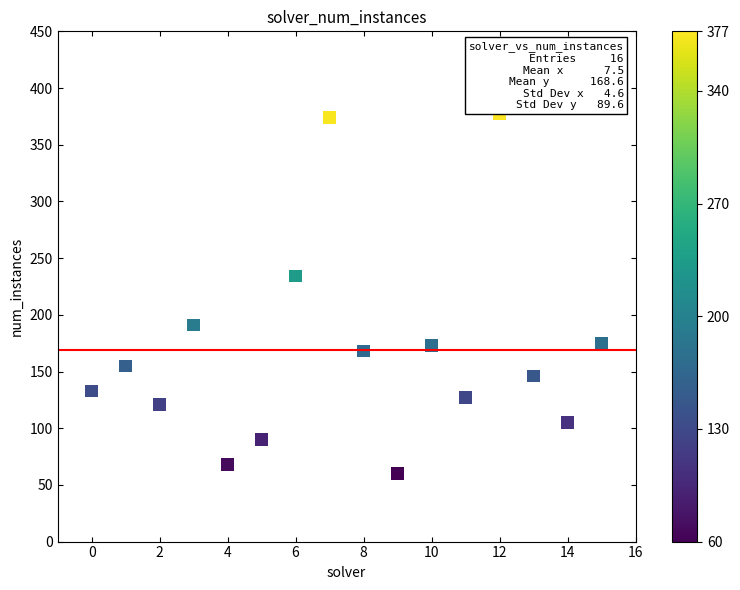

What Y value in the scatter plot is closest to 218?

234